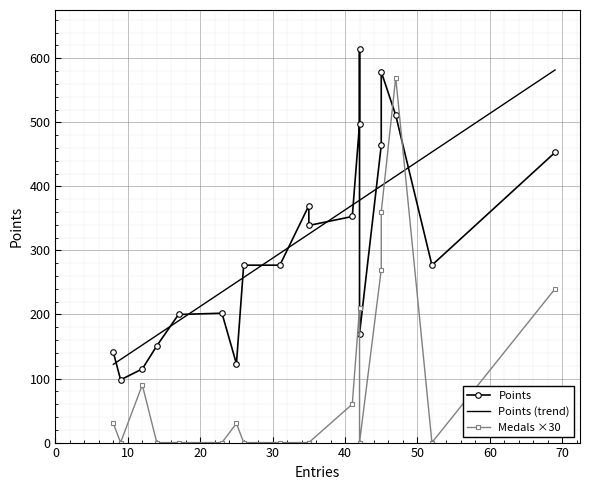

True or false: Entries and Points cross at least once.

False